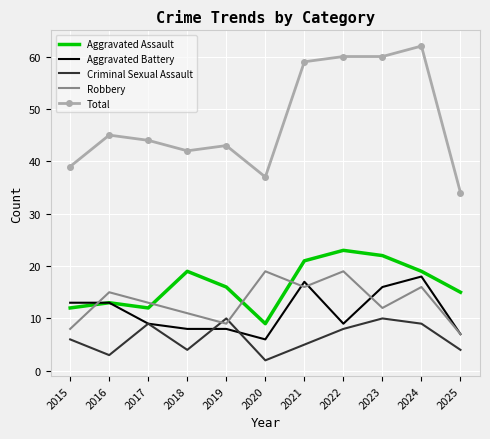

Reading left to right, transcribe all the data shown in this chart.

Aggravated Assault: 12	13	12	19	16	9	21	23	22	19	15
Aggravated Battery: 13	13	9	8	8	6	17	9	16	18	7
Criminal Sexual Assault: 6	3	9	4	10	2	5	8	10	9	4
Robbery: 8	15	13	11	9	19	16	19	12	16	7
Total: 39	45	44	42	43	37	59	60	60	62	34